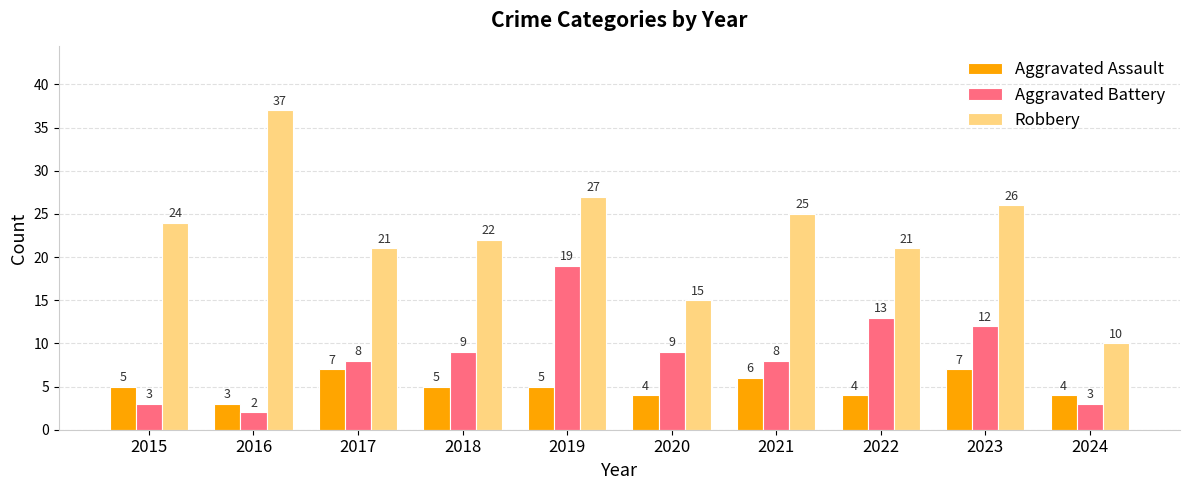

Reading right to left, transcribe all the data shown in this chart.

Aggravated Assault: 4	7	4	6	4	5	5	7	3	5
Aggravated Battery: 3	12	13	8	9	19	9	8	2	3
Robbery: 10	26	21	25	15	27	22	21	37	24